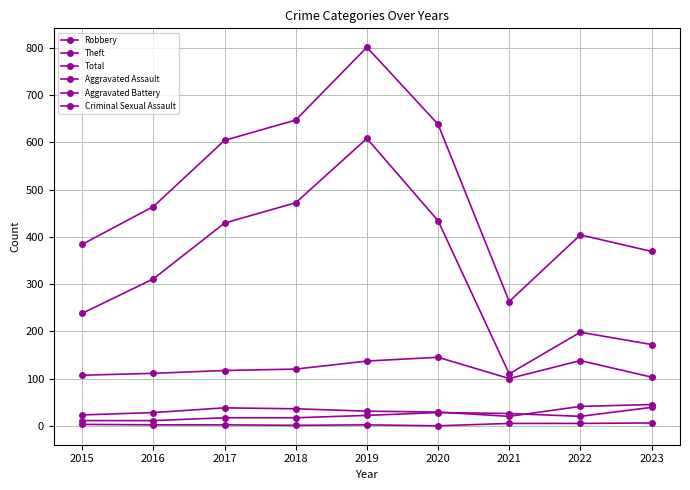

What is the spread (max minus min) of values at 2020?

638